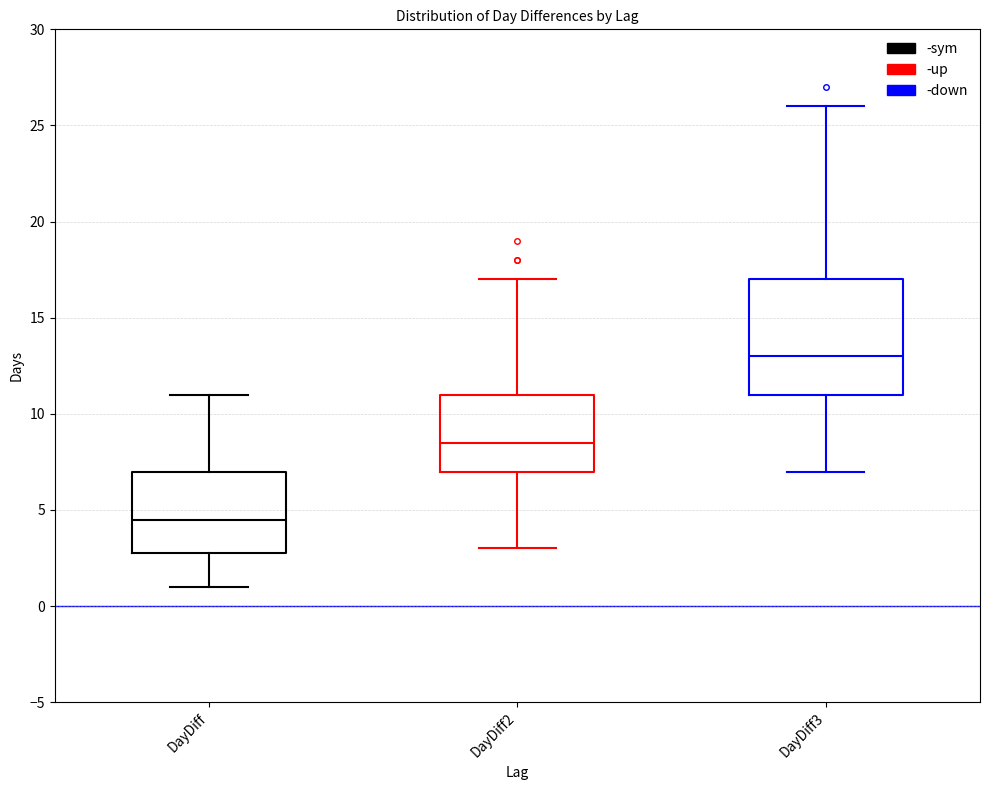

Reading left to right, read every box against the y-axis: the position of its median line, the range the box covers, and the ends of its whiskers. The values are not printed on the chart, so give them approximately, as read against the axis.

DayDiff: median 4.5, box 3.0 to 7.0, whiskers 1.0 to 11.0
DayDiff2: median 8.5, box 7.0 to 11.0, whiskers 3.0 to 17.0
DayDiff3: median 13.0, box 11.0 to 17.0, whiskers 7.0 to 26.0